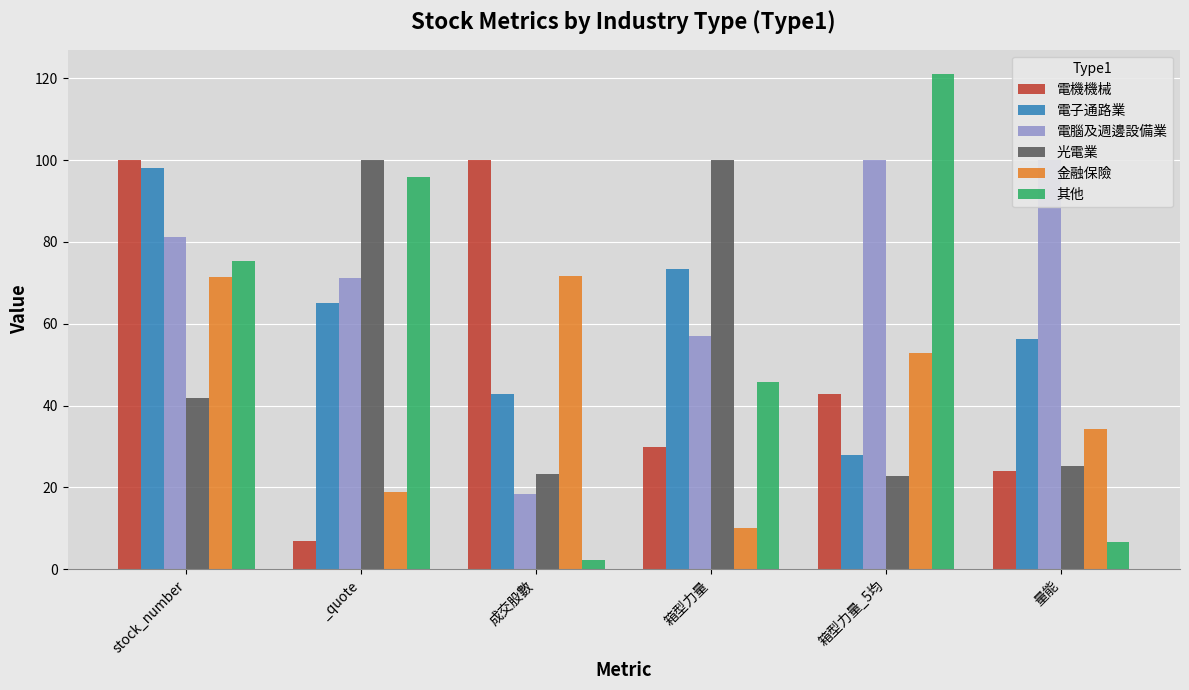

At which label is 電腦及週邊設備業 closest to 59?

箱型力量